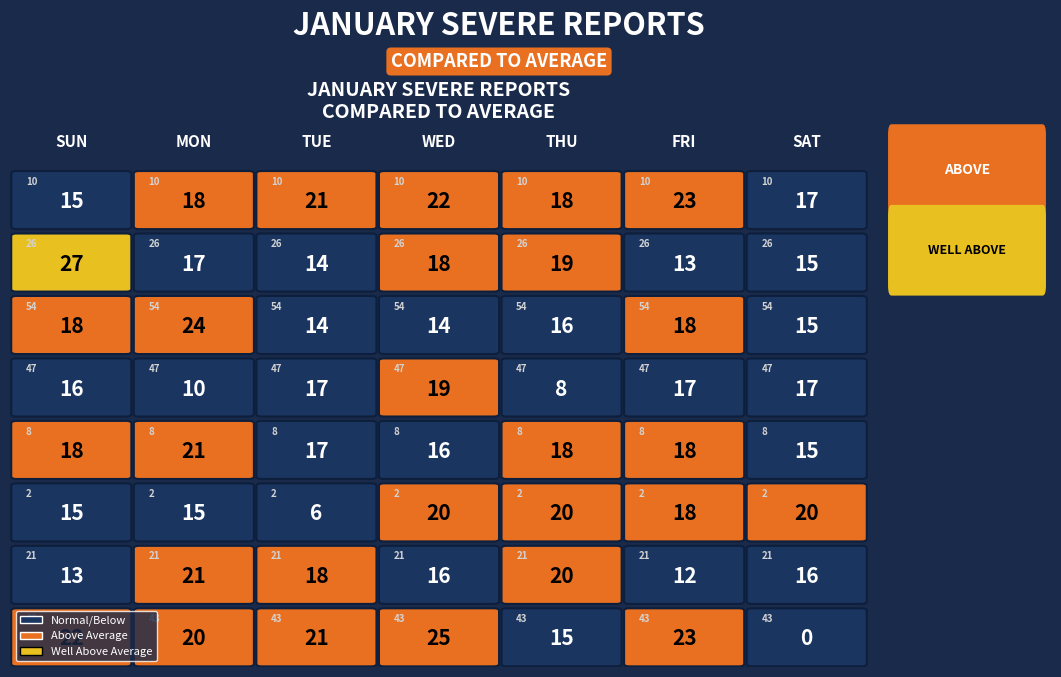

How many 8 values are between 16 and 18?

5